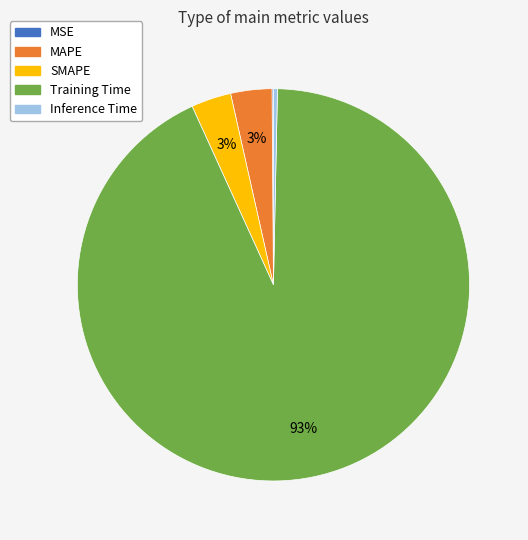

Combined, do Training Time and MAPE account for over 50%?

Yes